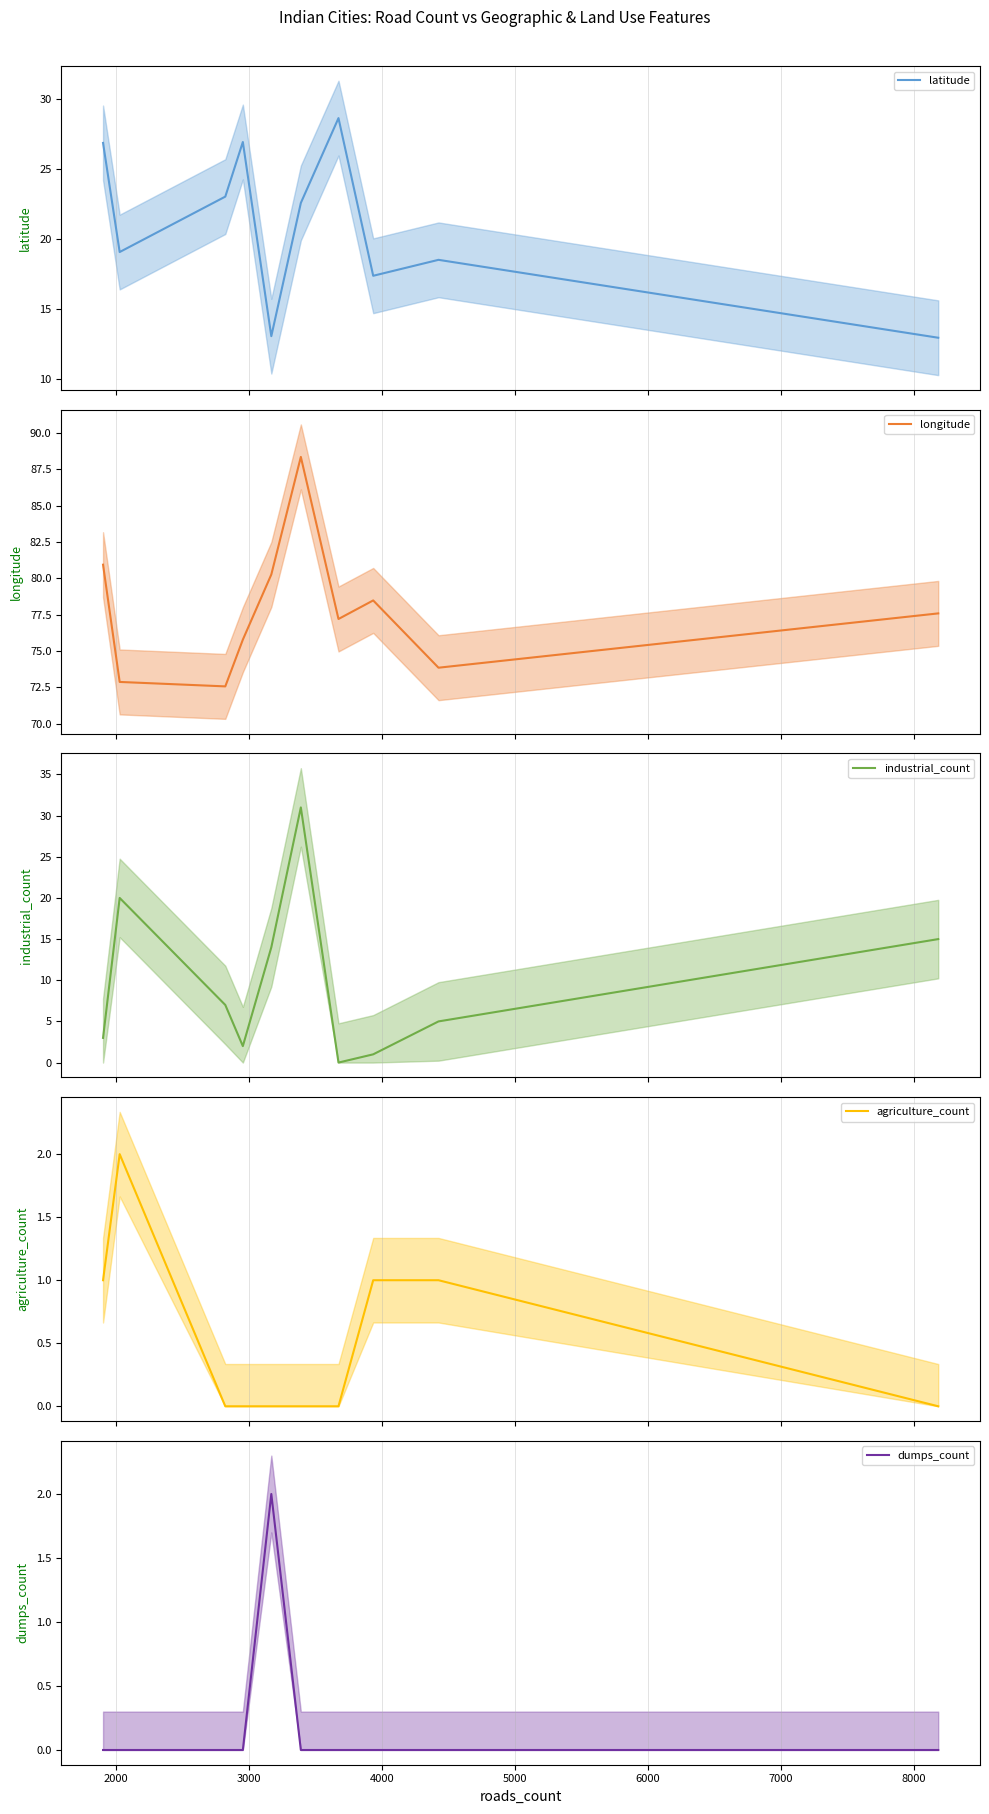

Is the value of dumps_count at 1000 greater than the value of agriculture_count at 5000?

No